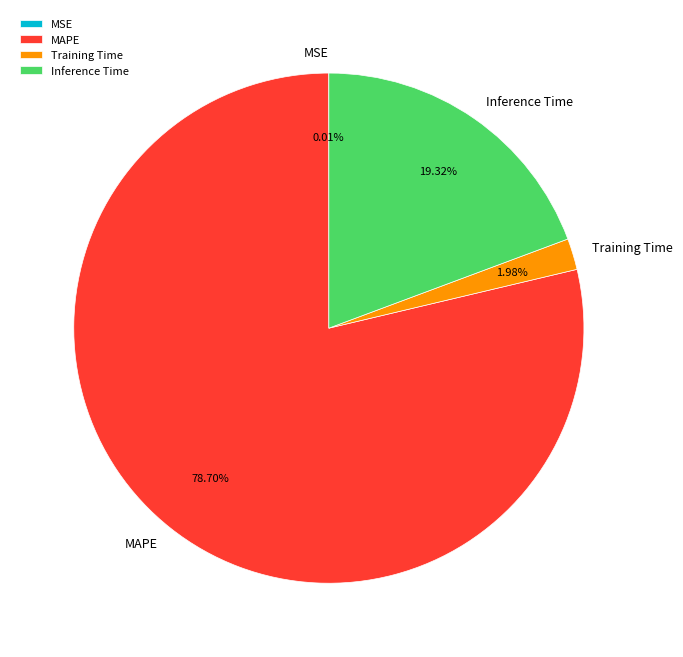

What is the ratio of the value at MAPE to the value at Inference Time?

4.1